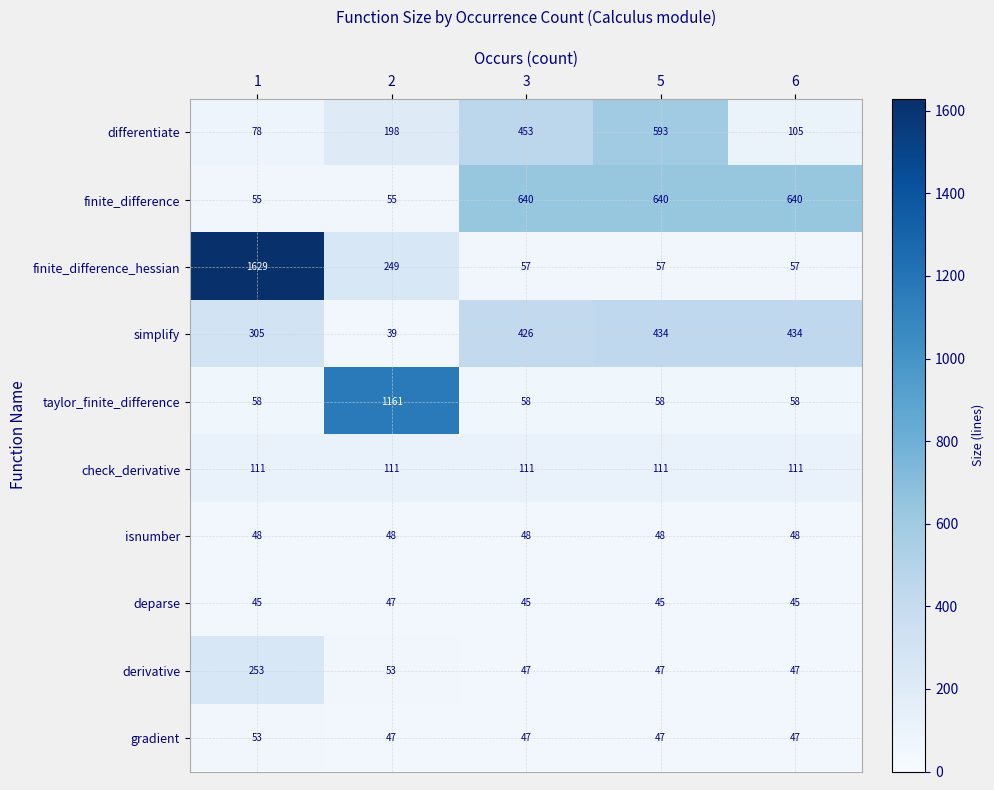

What is the sum of all taylor_finite_difference values?

1393